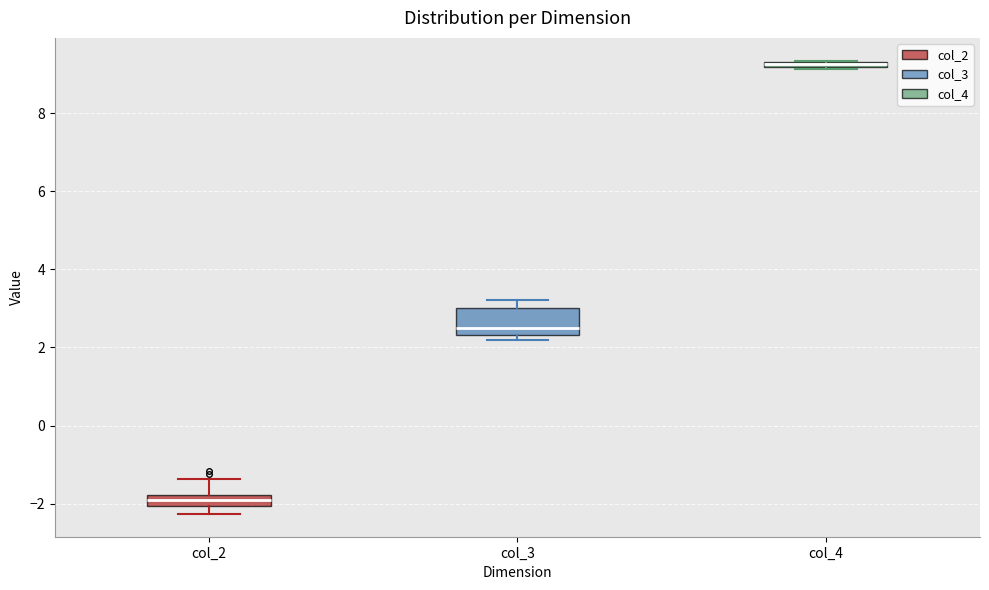

Where does the lower whisker of the box for col_2 end on the y-axis? The values are not printed on the chart, so give them approximately, as read against the axis.

-2.2